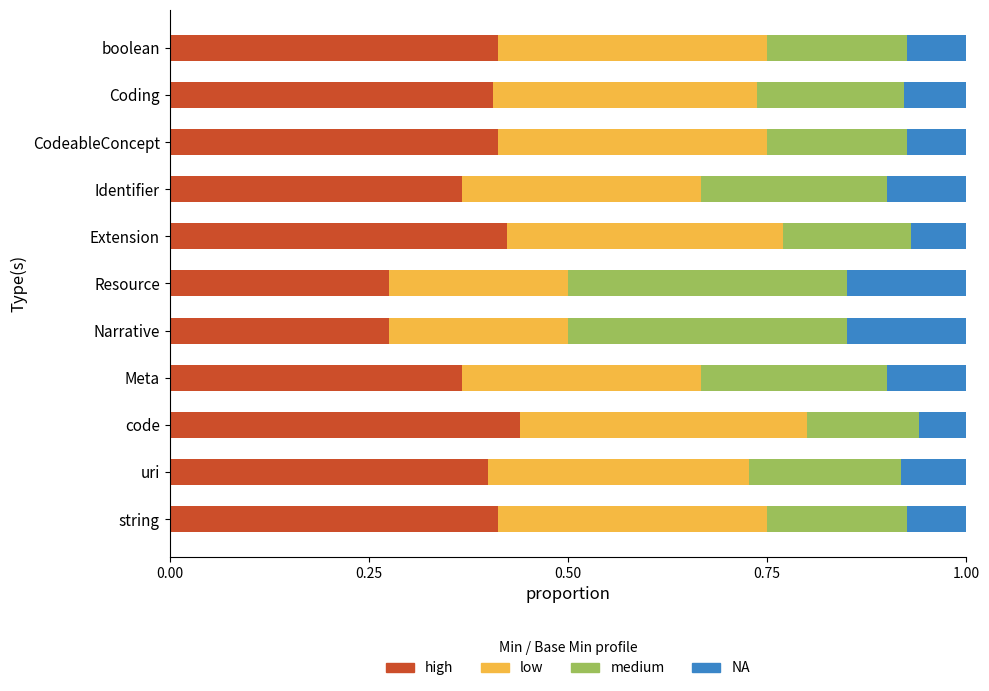

What is the total value across all series at boolean?

1.0